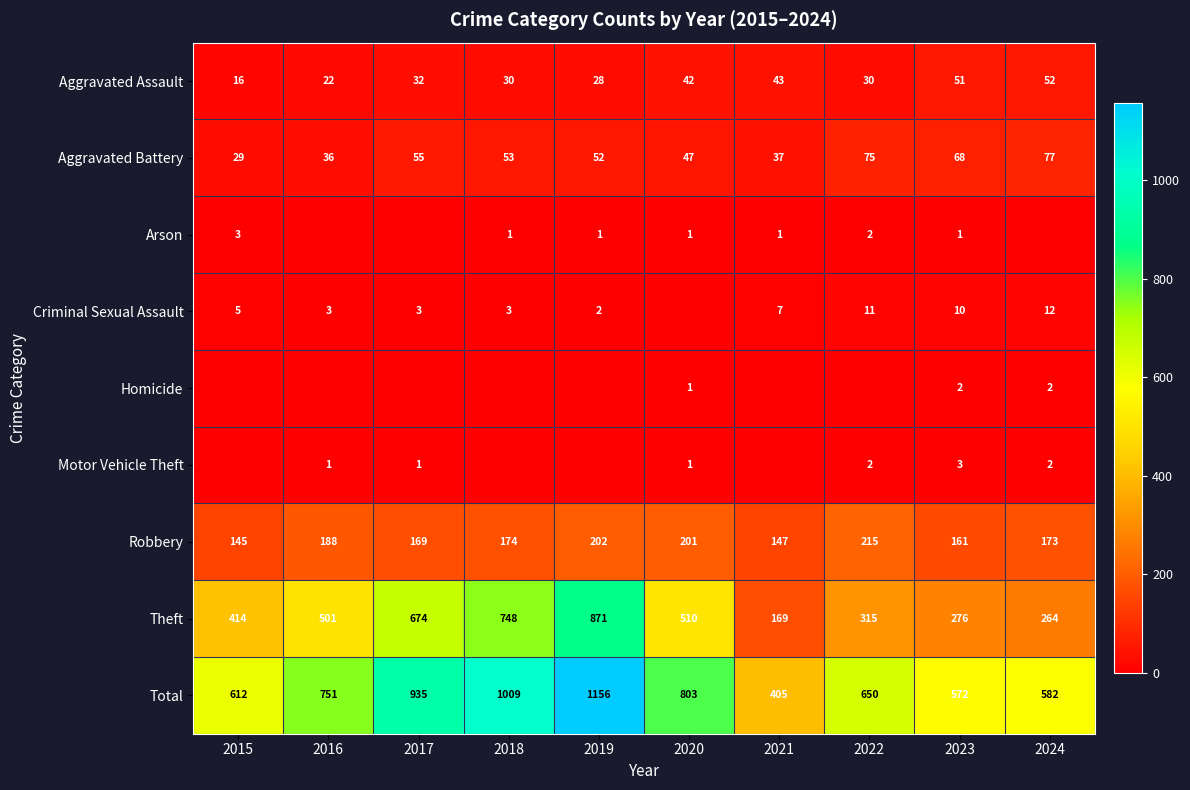

At which category does the chart reach its peak across all series?

2019